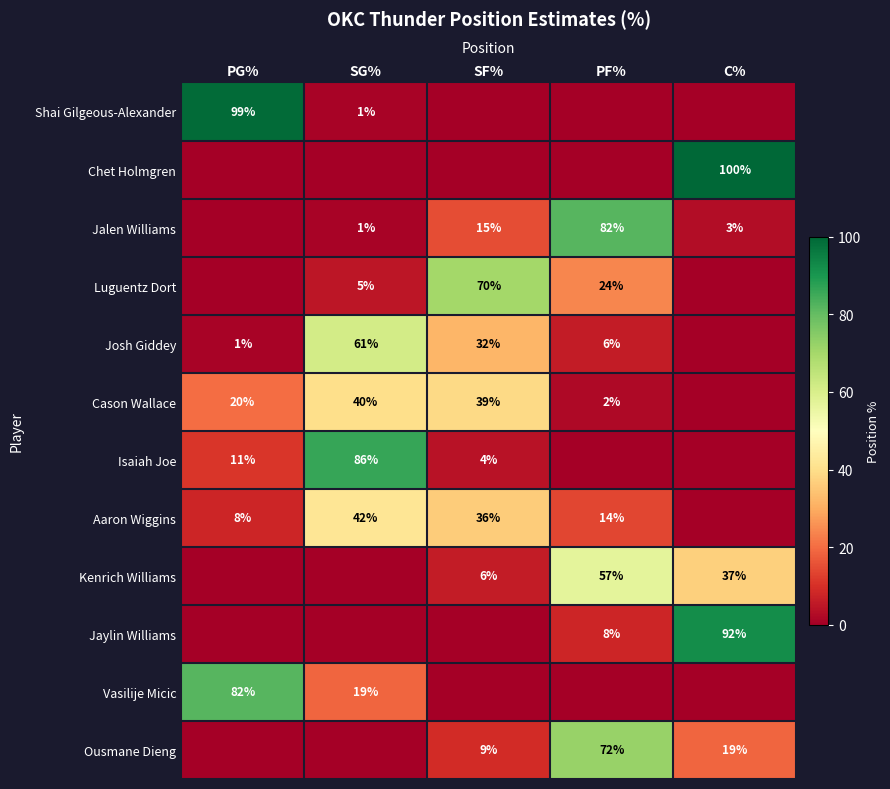

Which series changed the most between SF% and PF%?

Jalen Williams